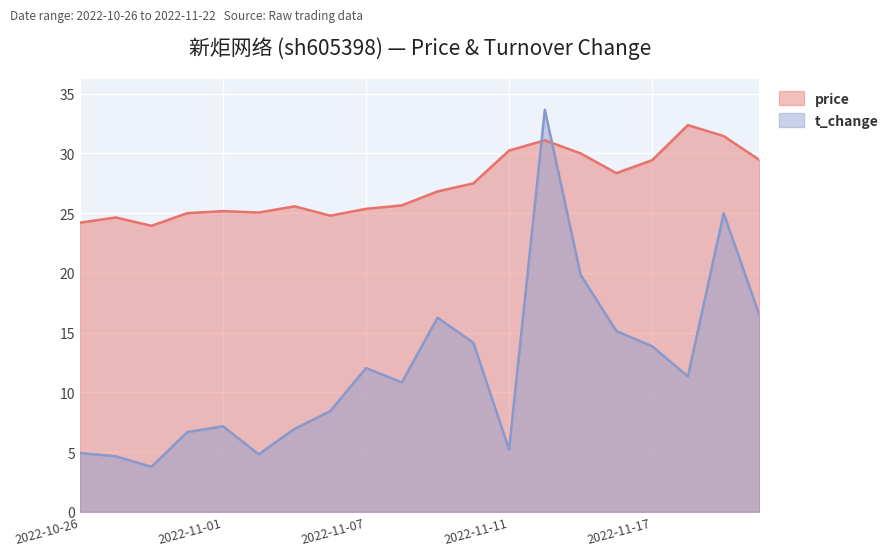

What is the value of the price point at the 6th from the left?

25.1